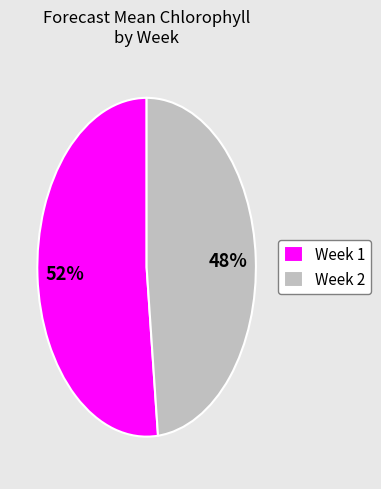

Is it true that Week 1 is 45% of the pie?

False